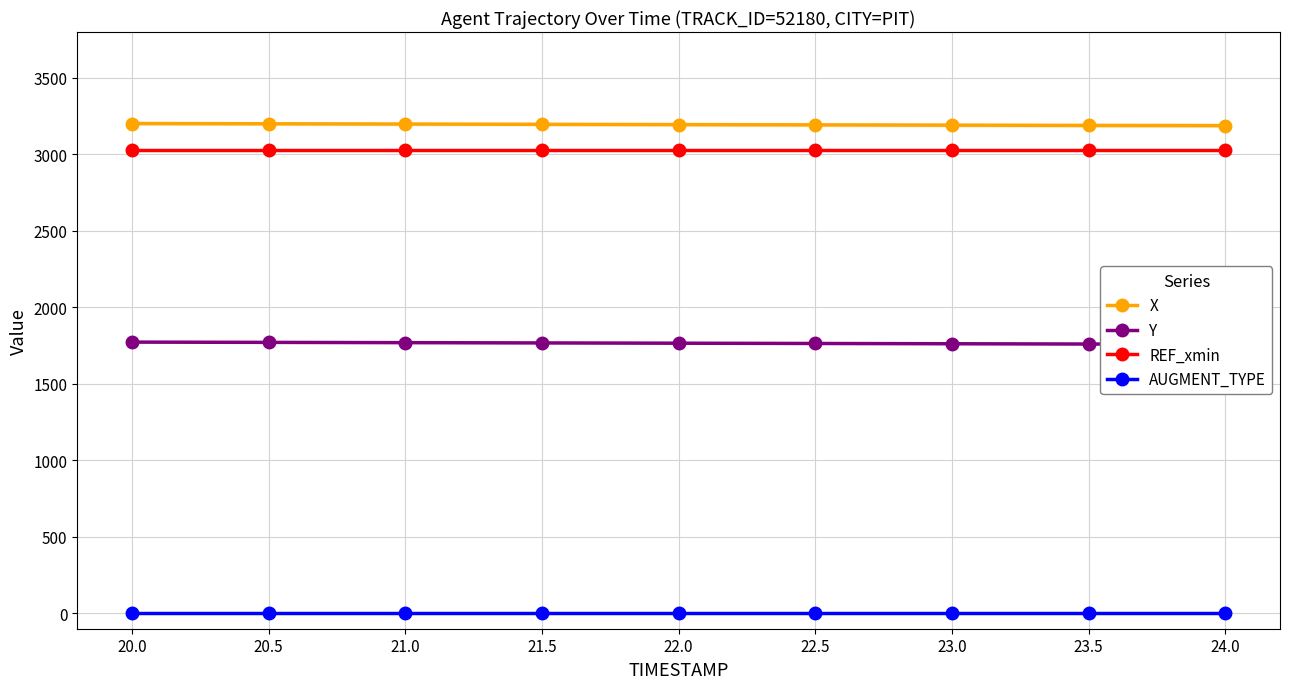

What is the difference between the maximum and minimum values in the Y series?

13.7